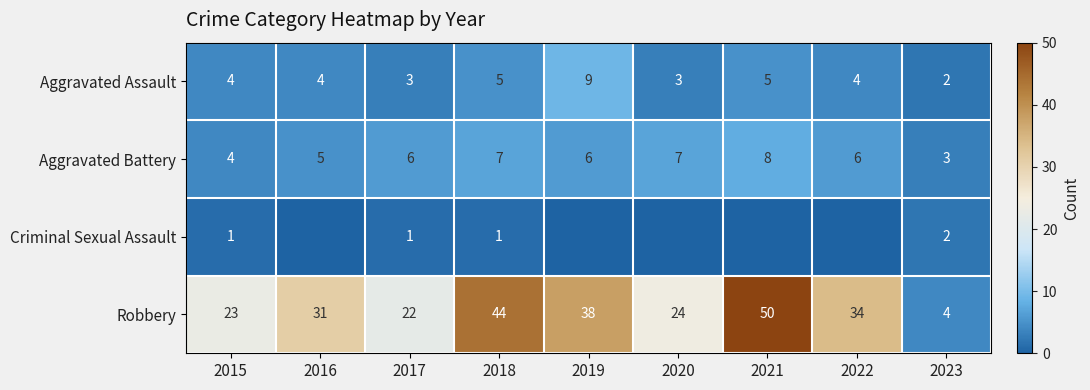

At how many categories does at least one series exceed 4?

8